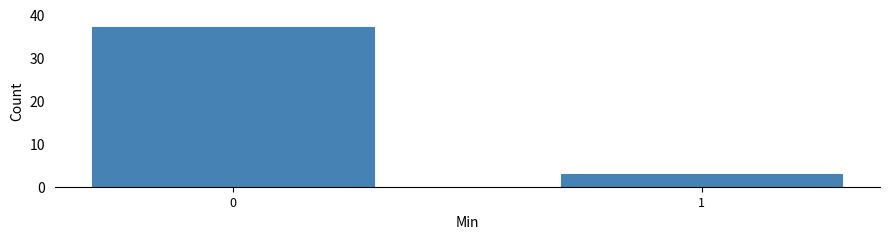

Reading right to left, list all the values displayed in this chart.

3	37